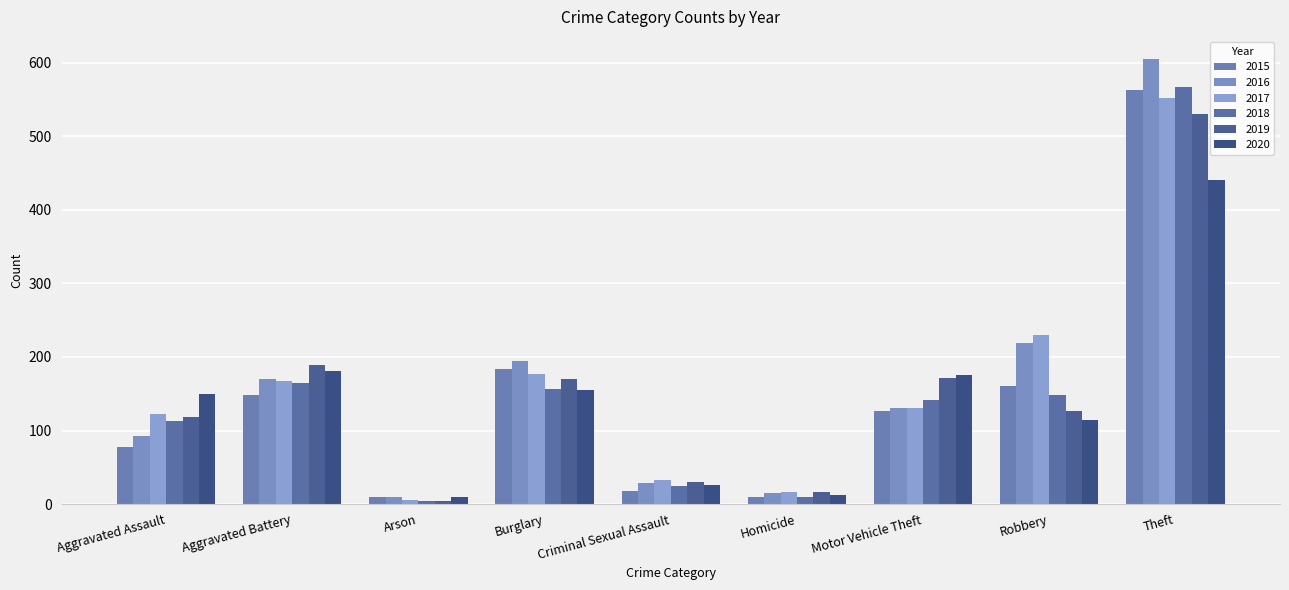

Does the chart contain stacked bars?

No